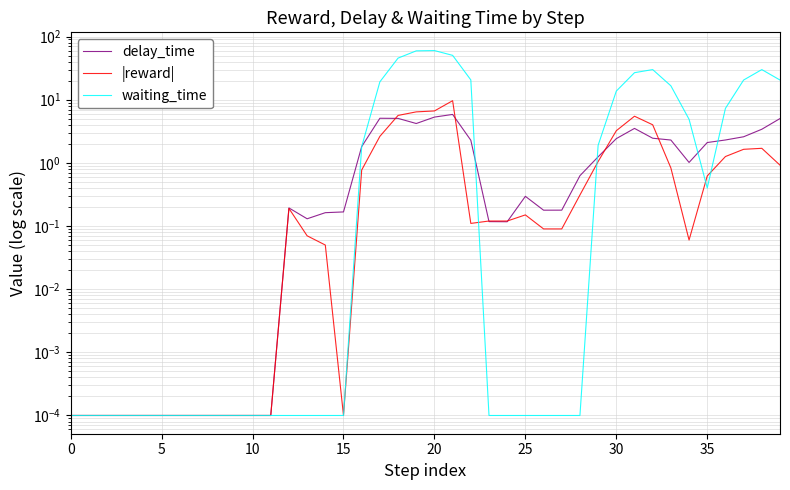

Where is |reward| nearest to the value 4?

32